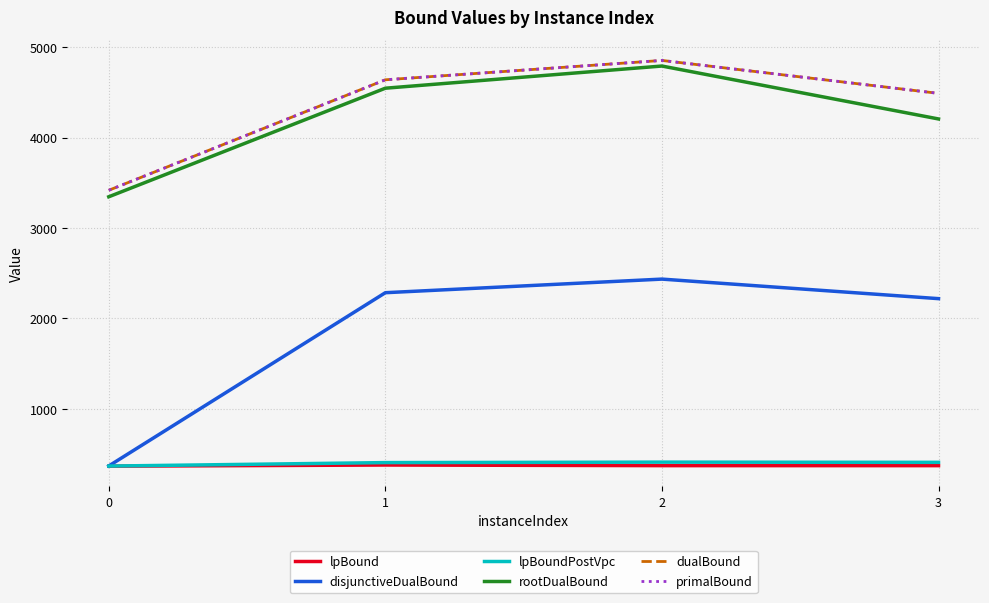

Rank the series by their maximum value, from lowest to highest.

lpBound, lpBoundPostVpc, disjunctiveDualBound, rootDualBound, dualBound, primalBound